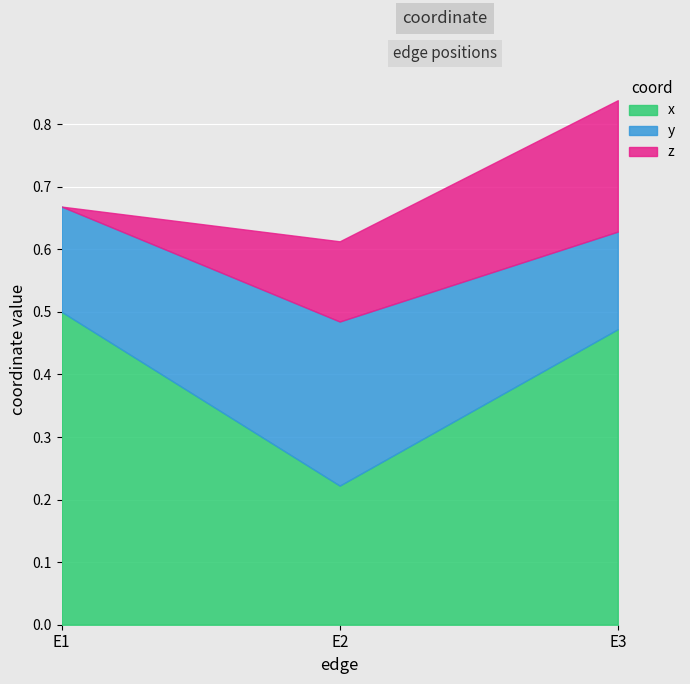

Which label corresponds to the largest value in the chart?

E1